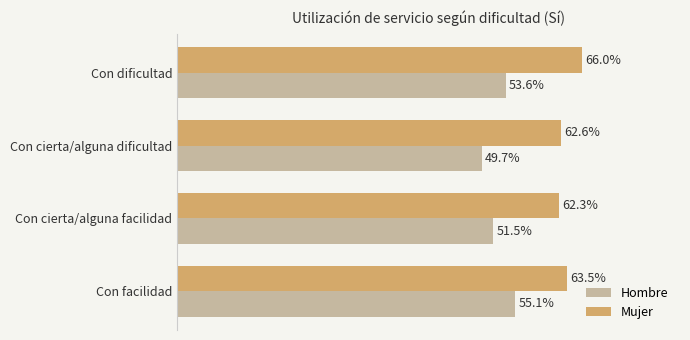

What is the greatest value displayed?

0.7